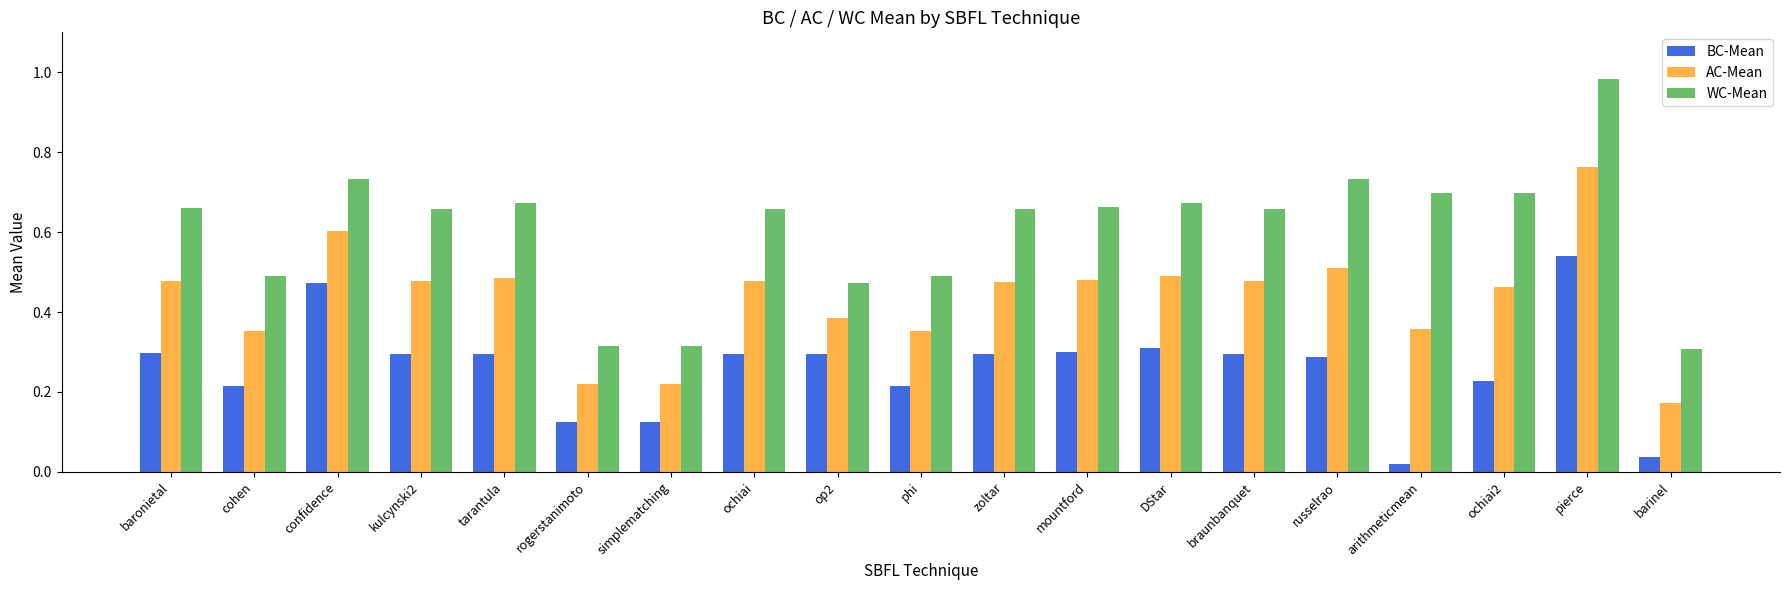

How many bars are there in each group?

3